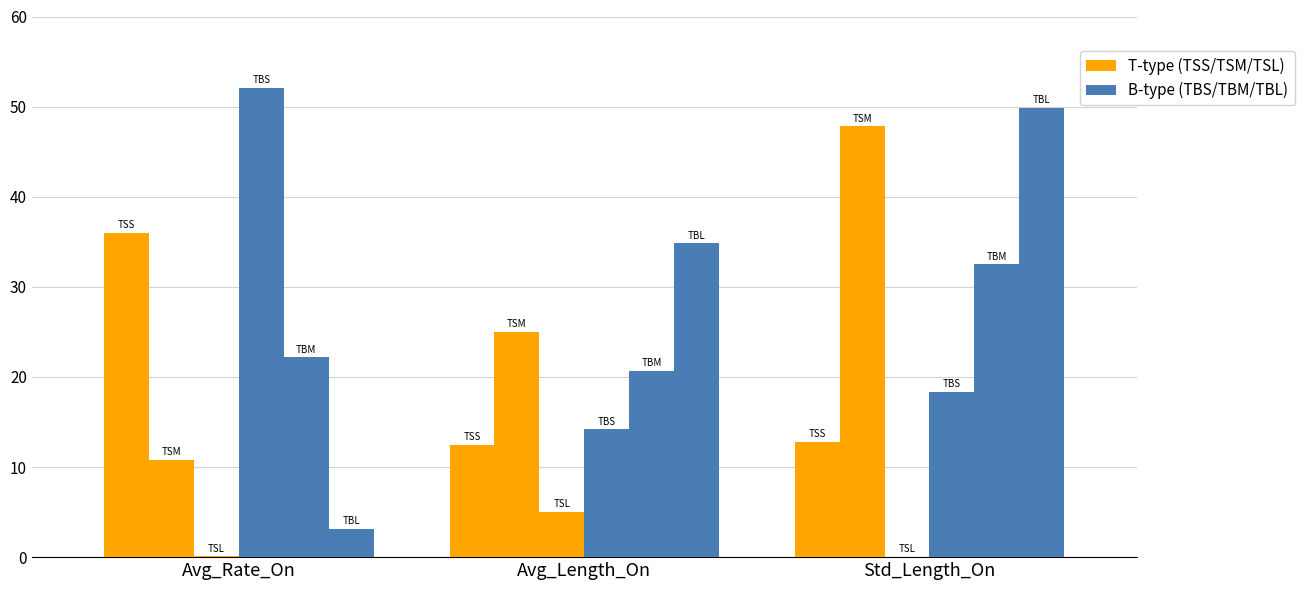

What is the spread (max minus min) of values at Std_Length_On?

49.8